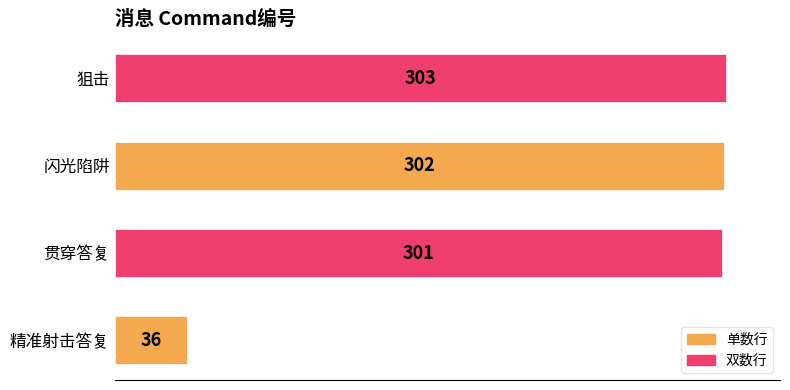

What is the difference between the maximum and minimum values?

267